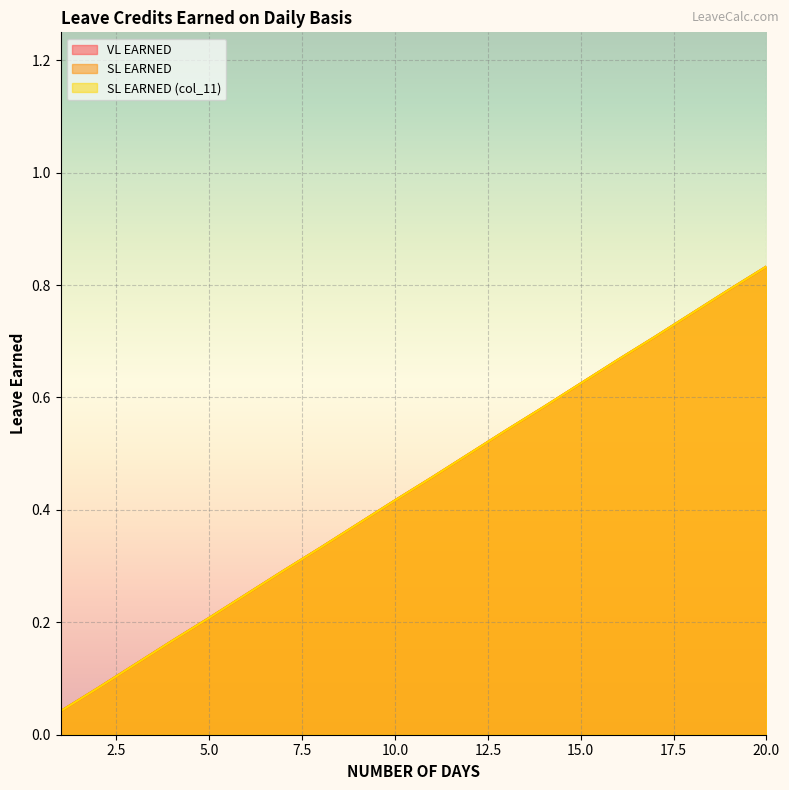

True or false: VL EARNED and SL EARNED cross at least once.

False